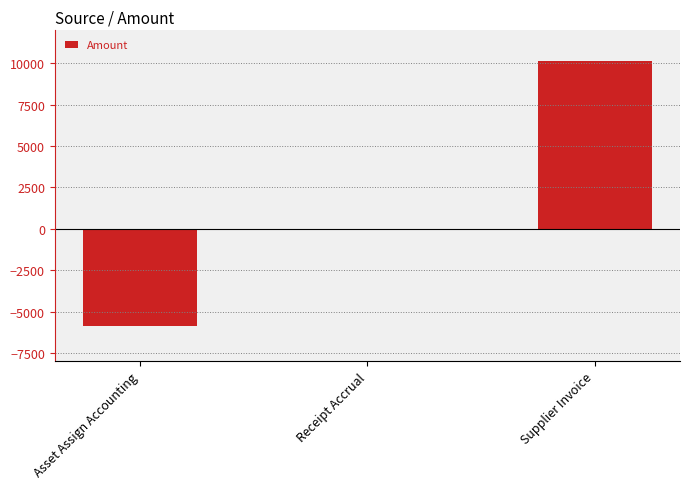

What is the change in value from Asset Assign Accounting to Supplier Invoice?

+16013.6